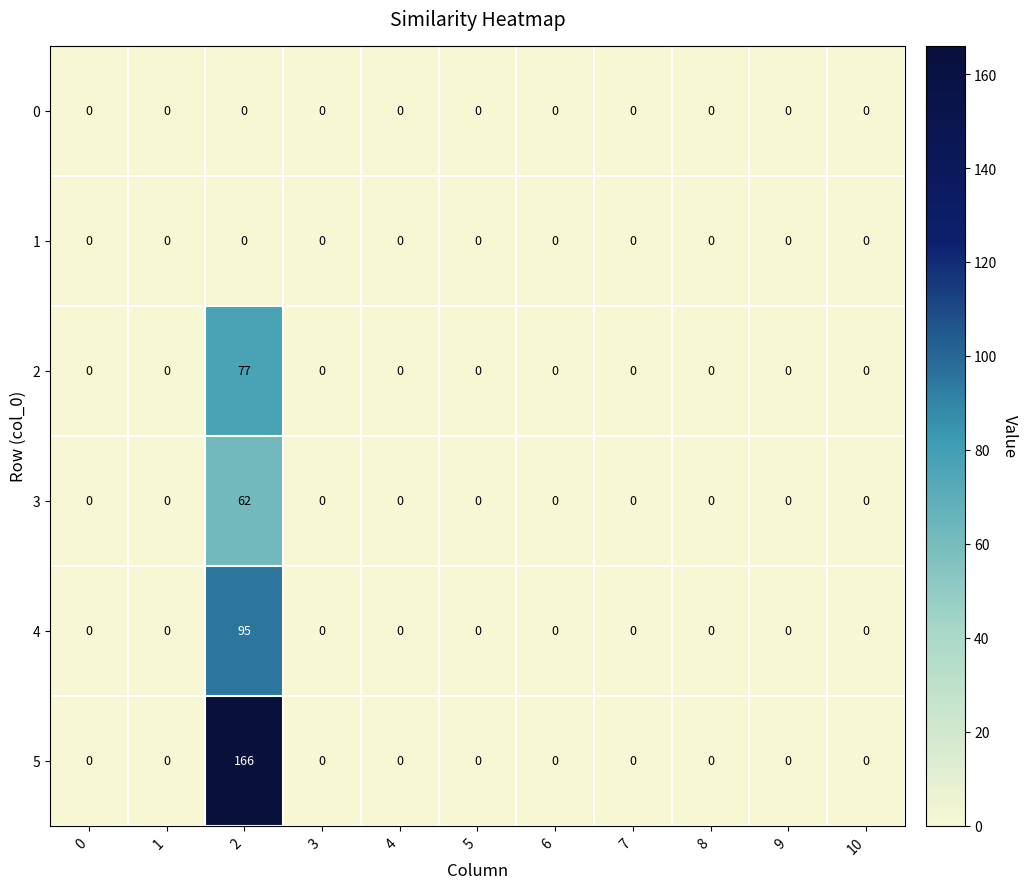

How many series are shown in this chart?

6